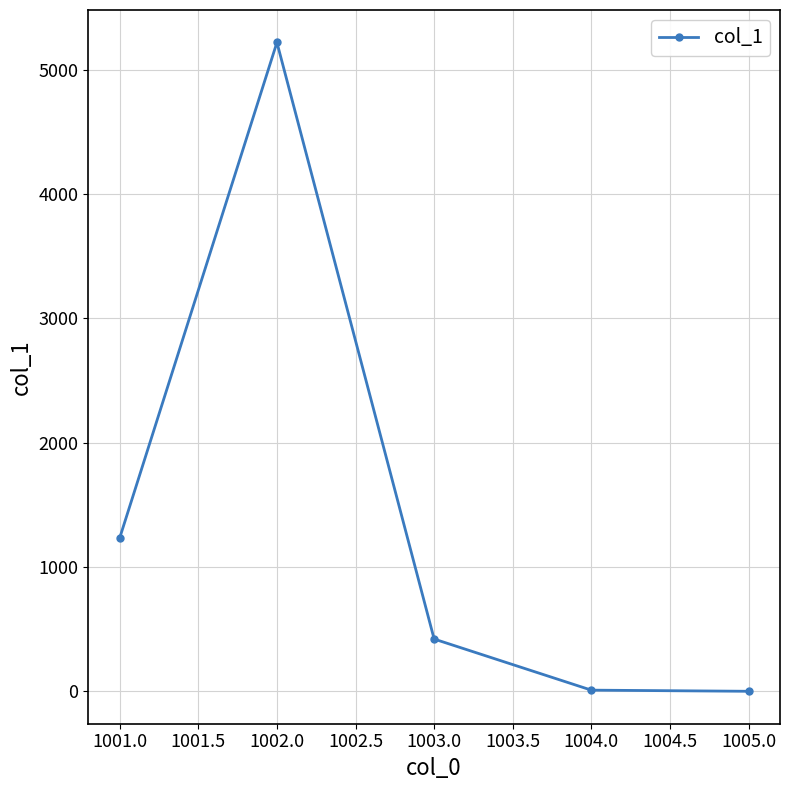

True or false: the data shows 8558.8 at 1001.0.

False